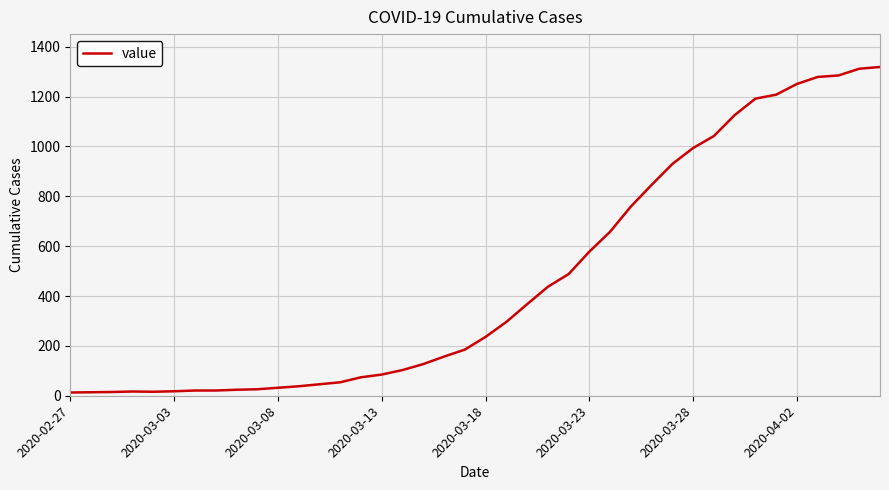

What is the greatest value displayed?

1319